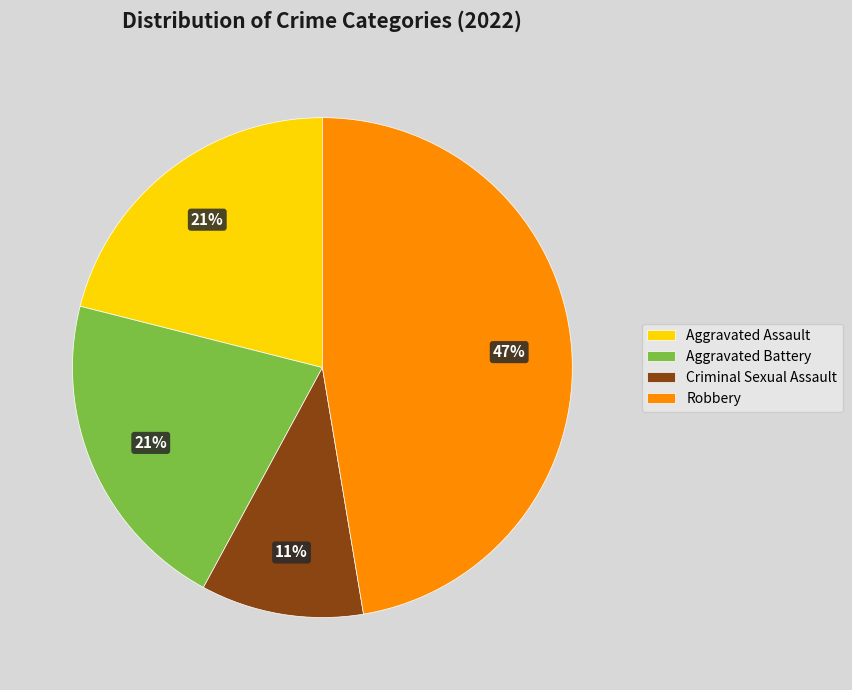

What is the smallest slice in the pie chart?

Criminal Sexual Assault